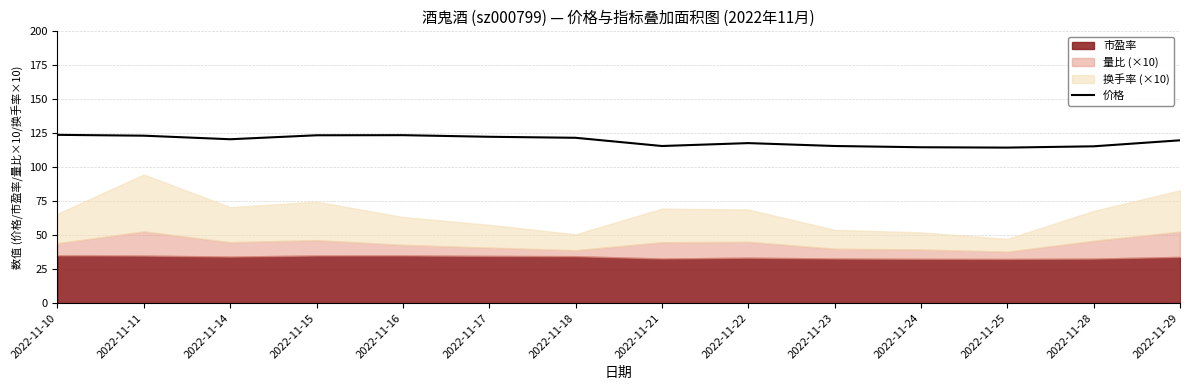

Reading left to right, transcribe all the data shown in this chart.

2022-11-10=123.8	2022-11-11=123.2	2022-11-14=120.6	2022-11-15=123.5	2022-11-16=123.6	2022-11-17=122.4	2022-11-18=121.7	2022-11-21=115.6	2022-11-22=117.7	2022-11-23=115.6	2022-11-24=114.7	2022-11-25=114.4	2022-11-28=115.4	2022-11-29=119.8